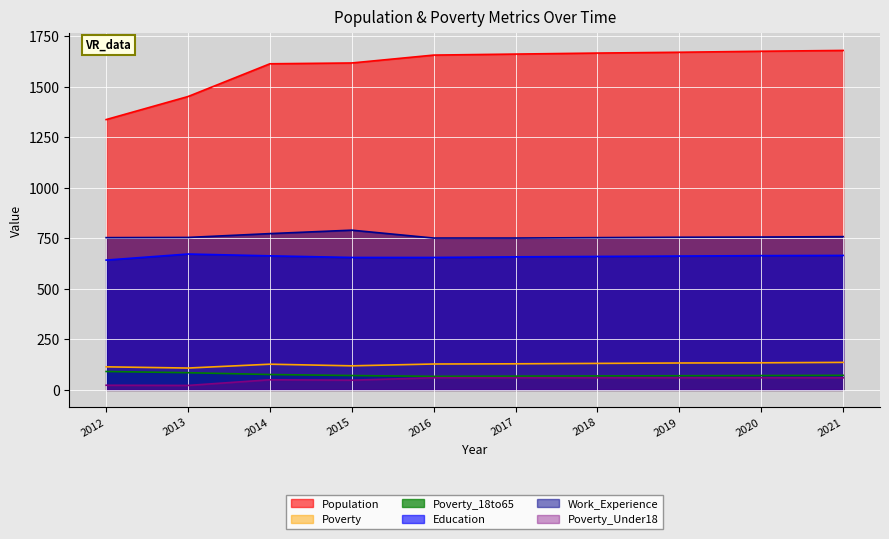

Which category has the highest value in the Education series?

2013